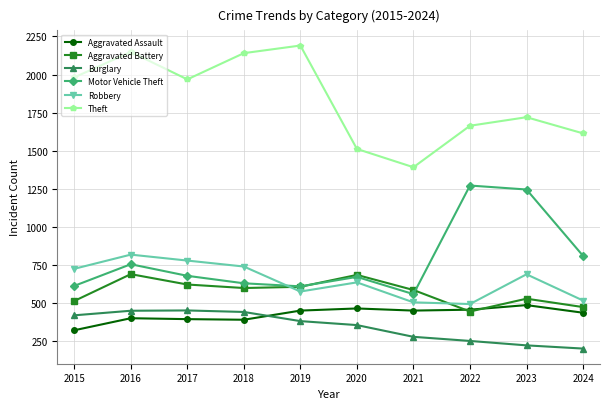

What is the sum of all Burglary values?

3468